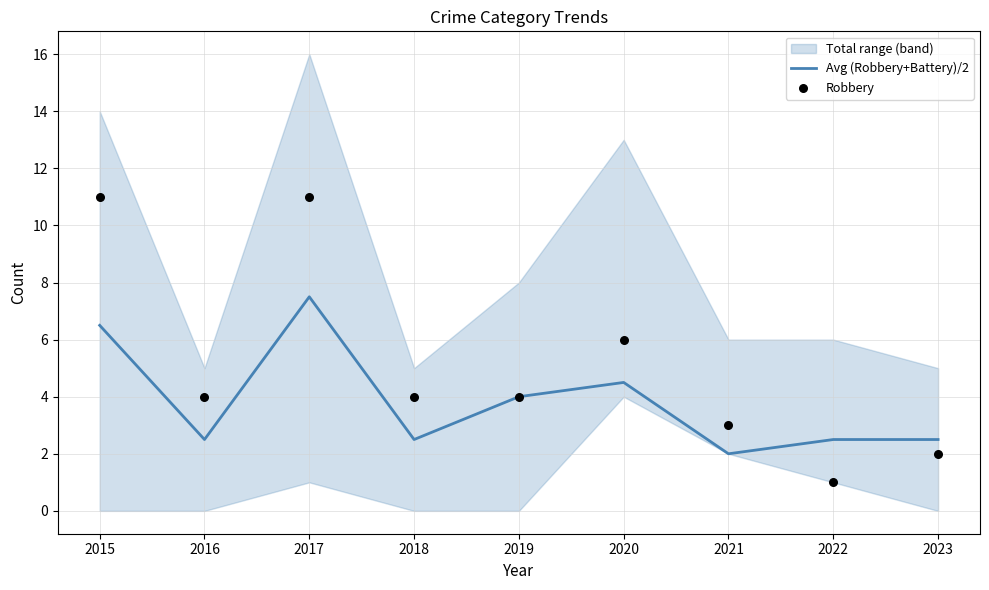

At which category is the sum across all series the highest?

2017